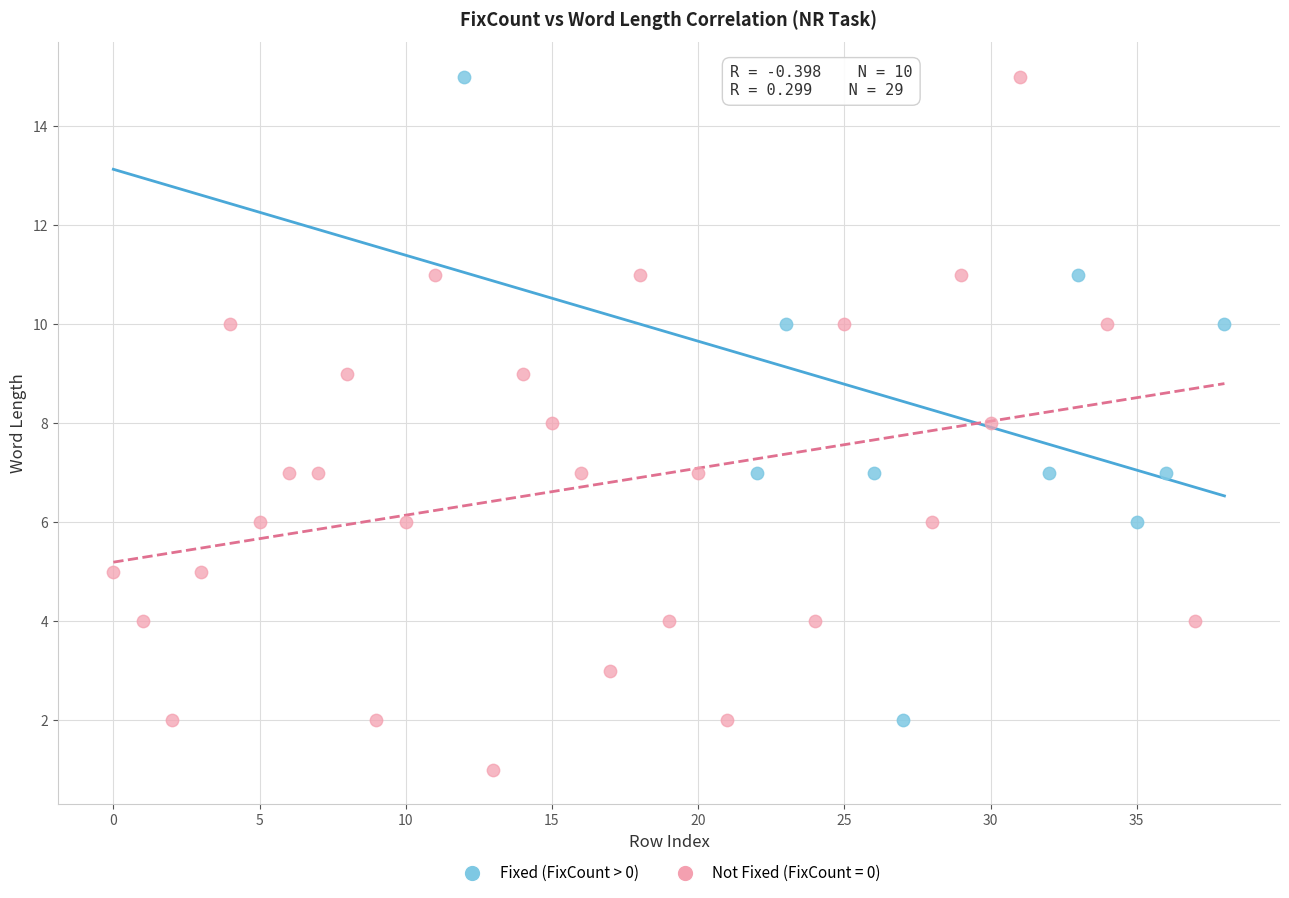

Which series reaches the minimum Y coordinate?

Not Fixed (FixCount = 0)